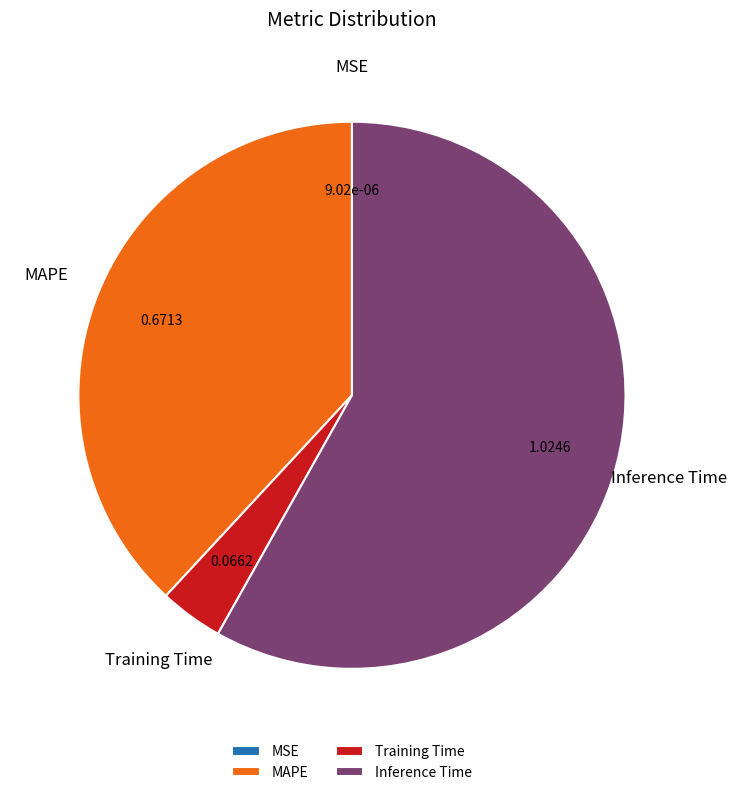

Which slice represents more than half of the pie?

Inference Time